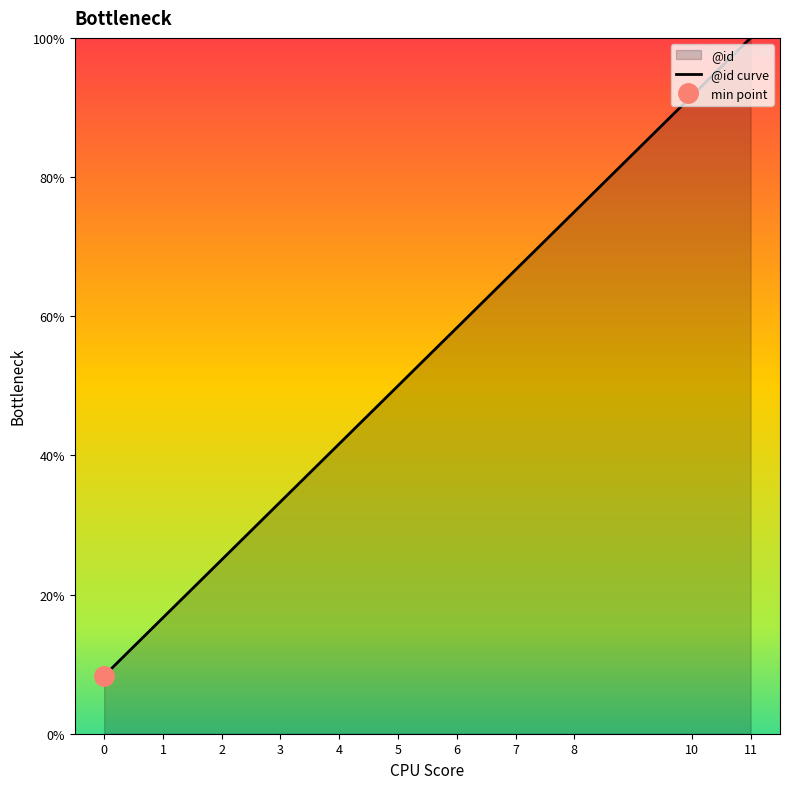

What is the value of the 1st point from the left?

8.3